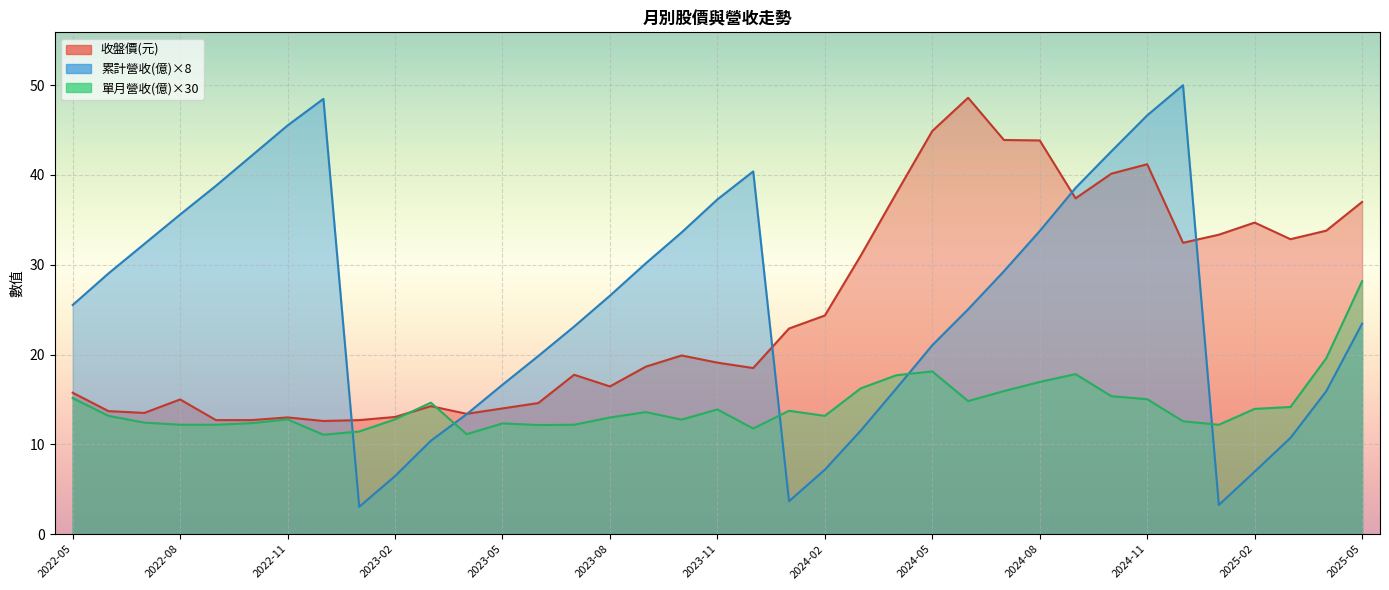

What is the label of the 30th point from the left?

2024-10